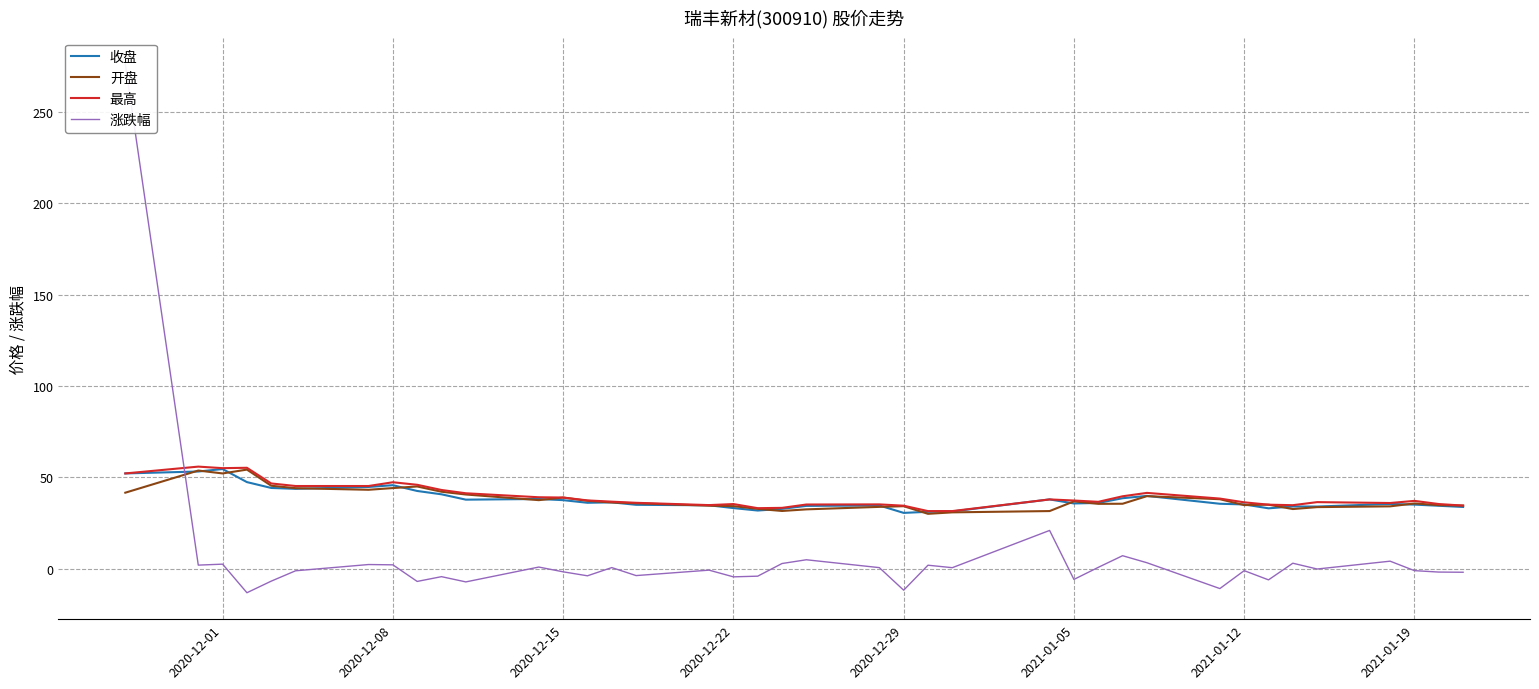

True or false: 最高 has more than 1 points higher than both neighbors.

True